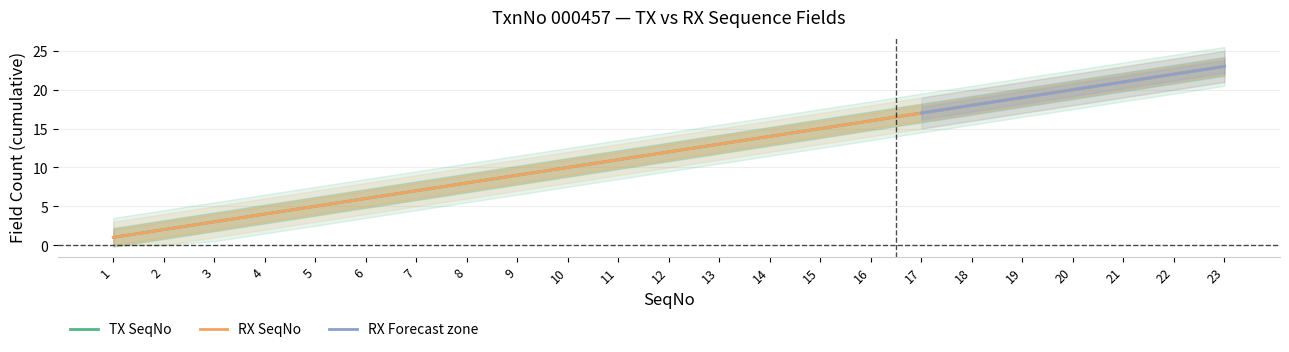

True or false: RX SeqNo and TX SeqNo intersect in this chart.

False